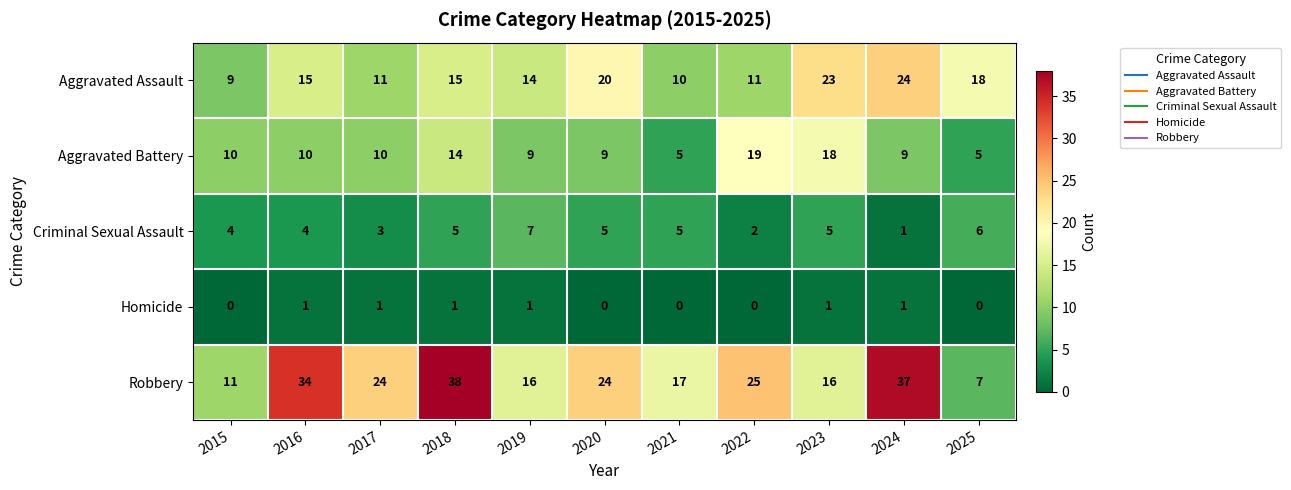

The value of Criminal Sexual Assault at 2025 is 6. True or false?

True